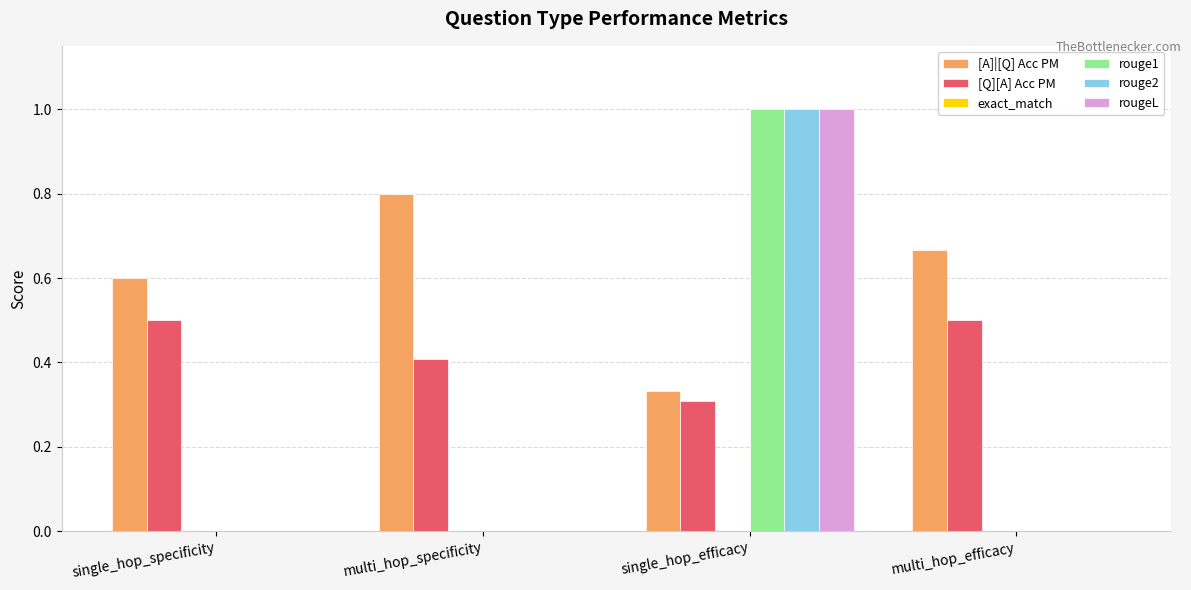

What is the maximum value shown in the chart?

1.0